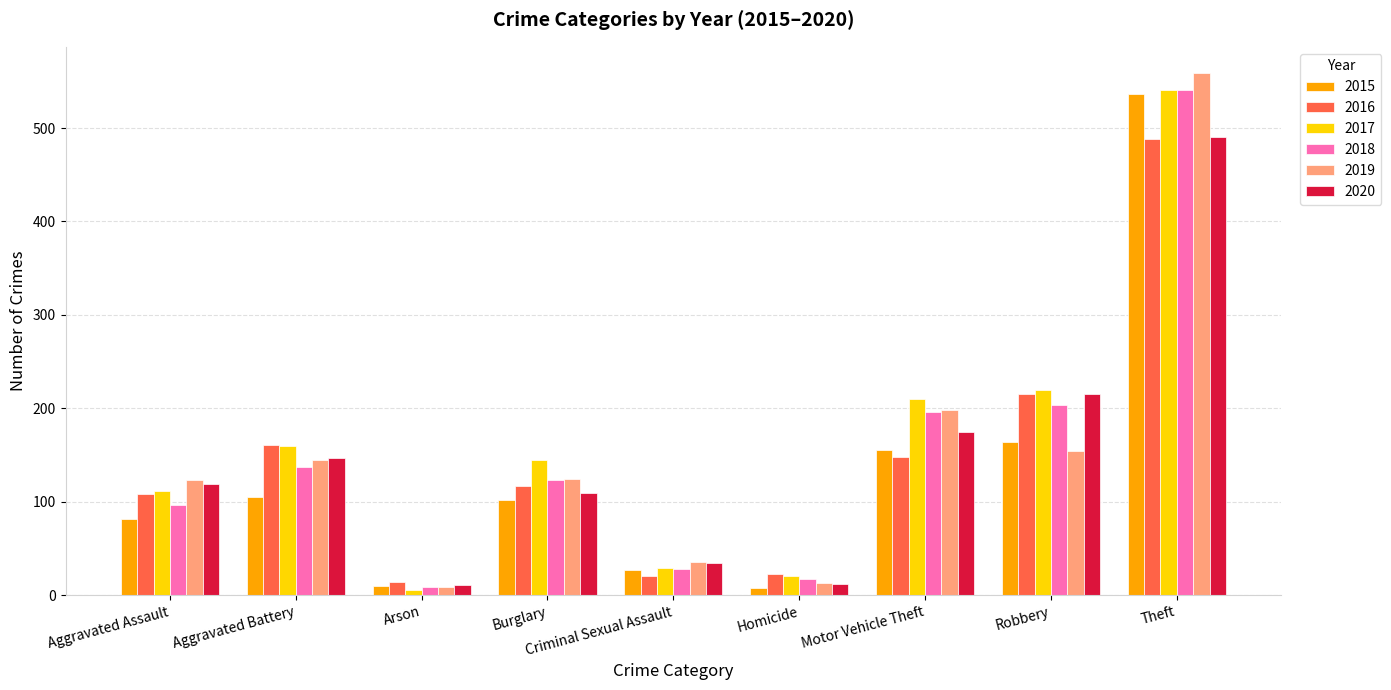

What position from the left is Aggravated Battery?

2